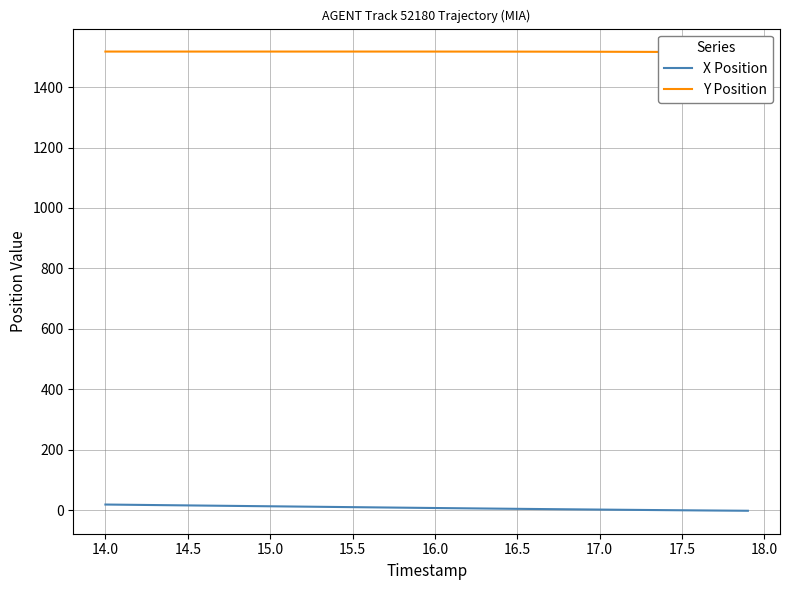

What is the label of the 35th point from the right?

14.5